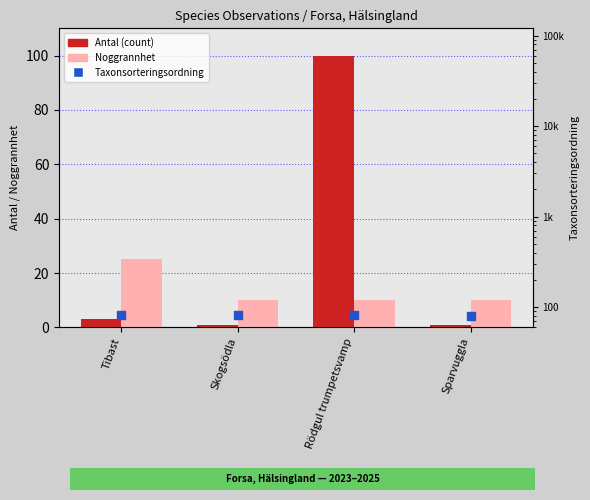

Which series reaches the maximum Y coordinate?

Antal (count)